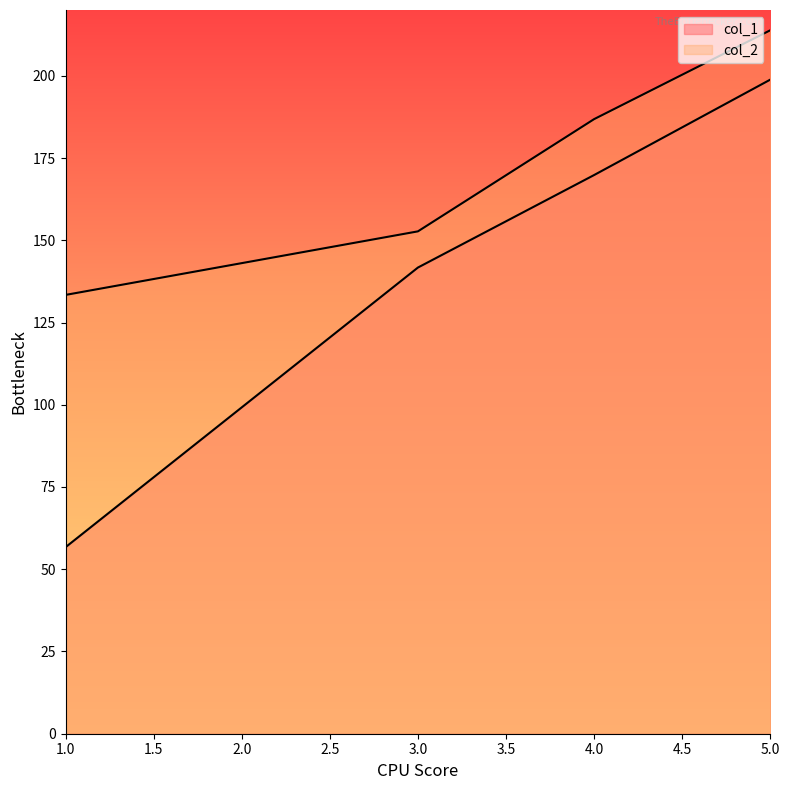

Where does the col_1 series first go above 169?

4